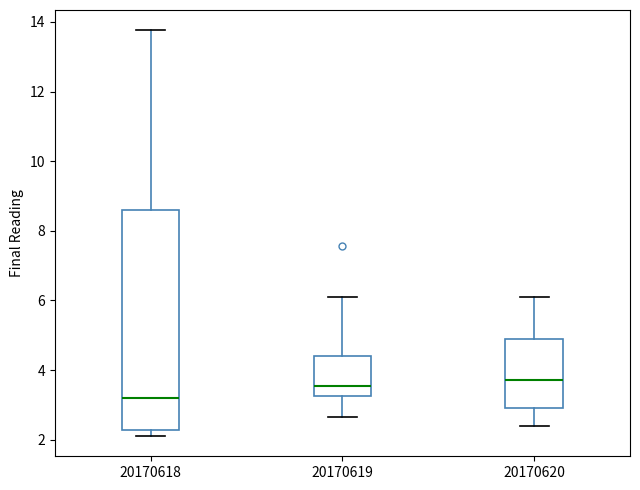

Which box's median line is the lowest?

20170618